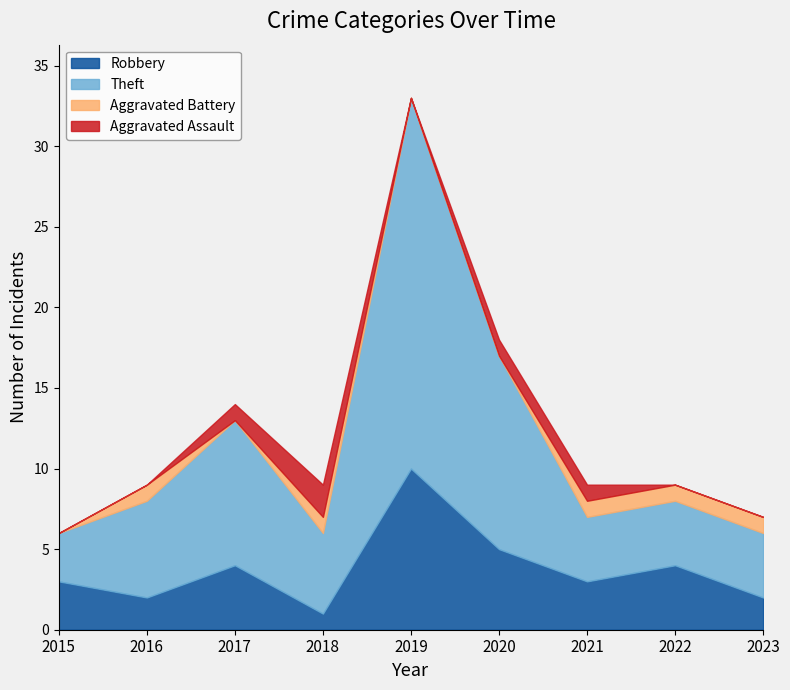

Reading left to right, transcribe all the data shown in this chart.

Robbery: 3	2	4	1	10	5	3	4	2
Theft: 3	6	9	5	23	12	4	4	4
Aggravated Battery: 0	1	0	1	0	0	1	1	1
Aggravated Assault: 0	0	1	2	0	1	1	0	0